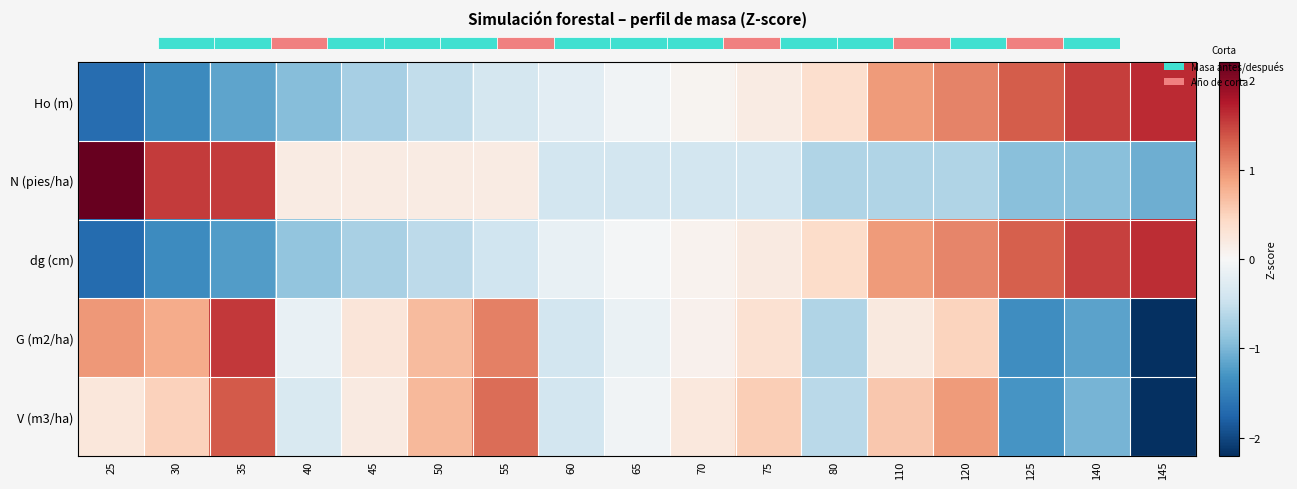

Which series has the largest total across all categories?

N (pies/ha)